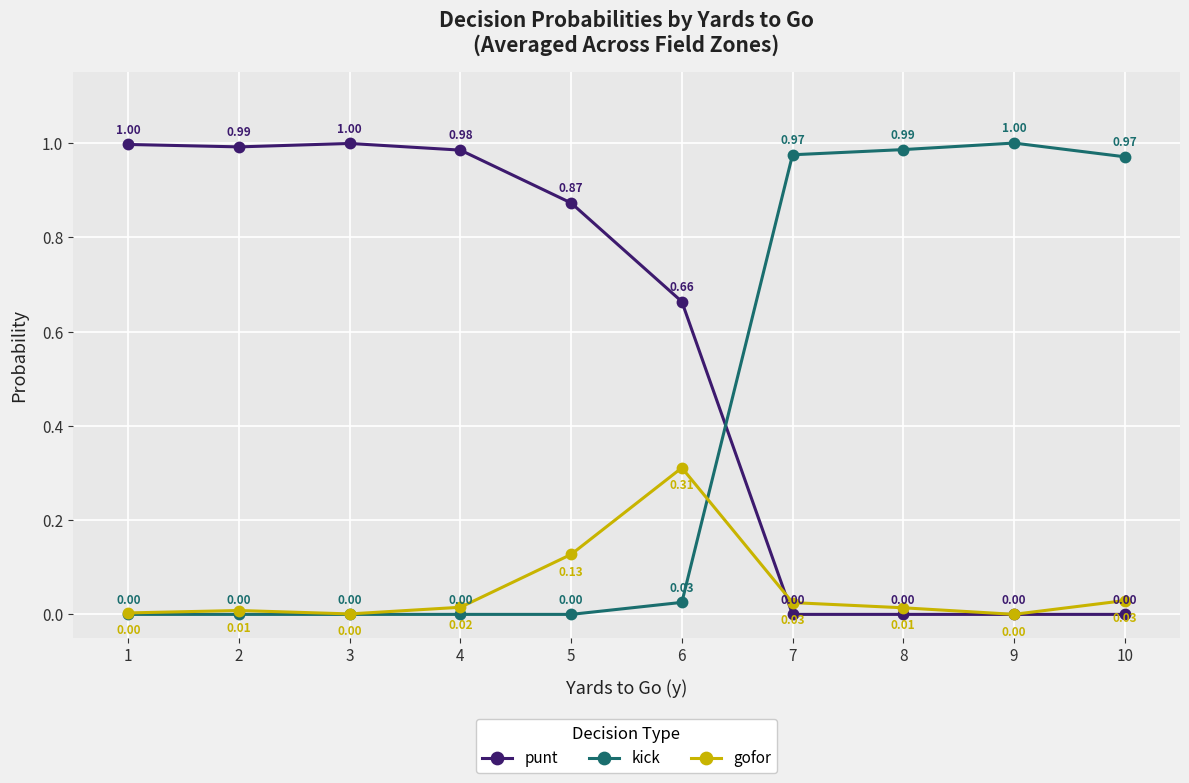

What is the total value across all series at 7?

1.0